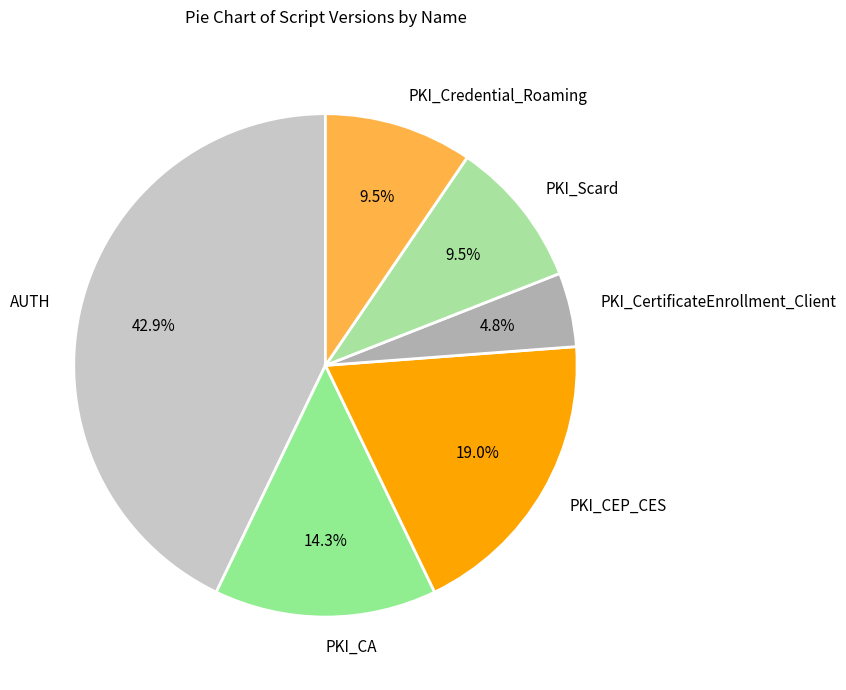

What is the smallest slice in the pie chart?

PKI_CertificateEnrollment_Client